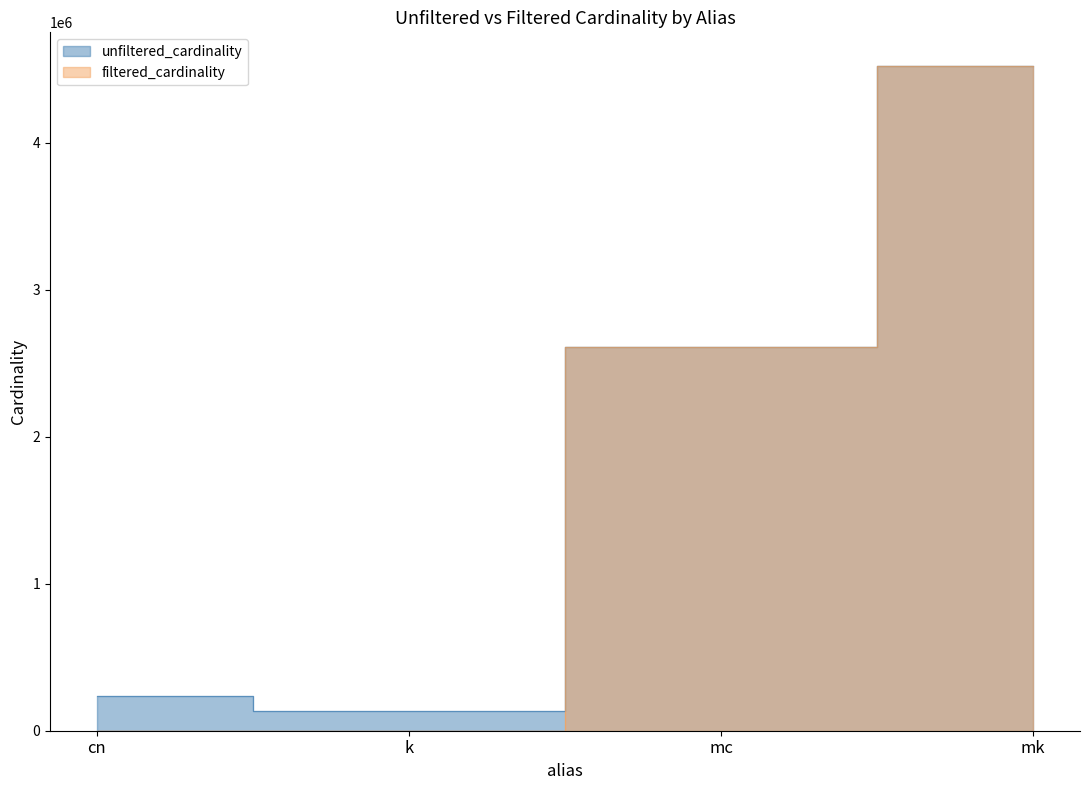

Is it true that unfiltered_cardinality equals 1319773 at mc?

False